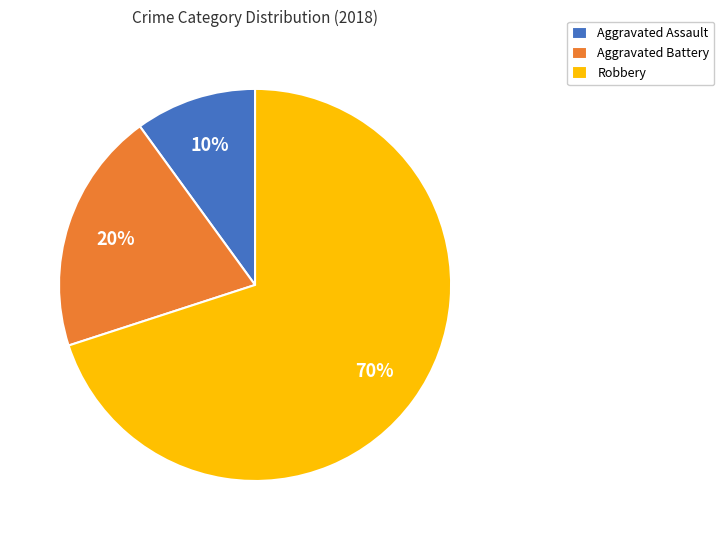

How many slices are in this pie chart?

3